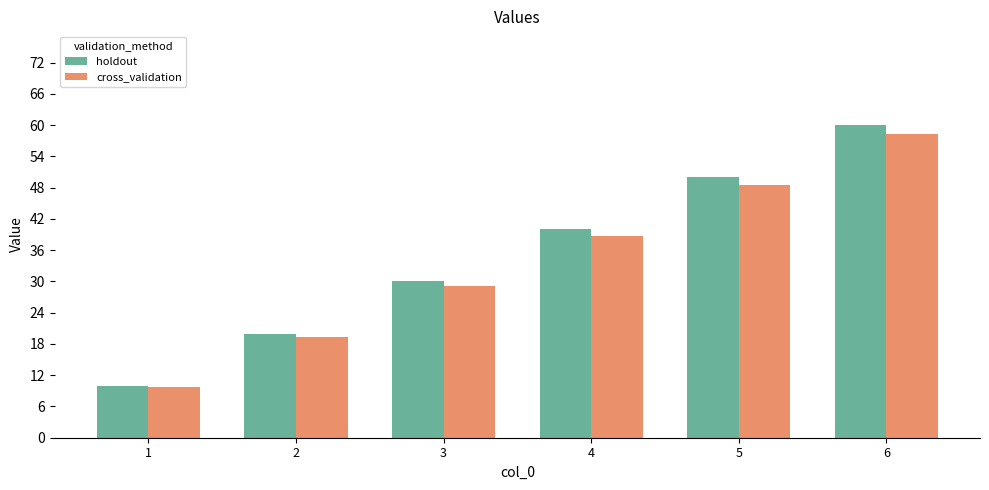

List the series in order of their peak value, highest first.

holdout, cross_validation